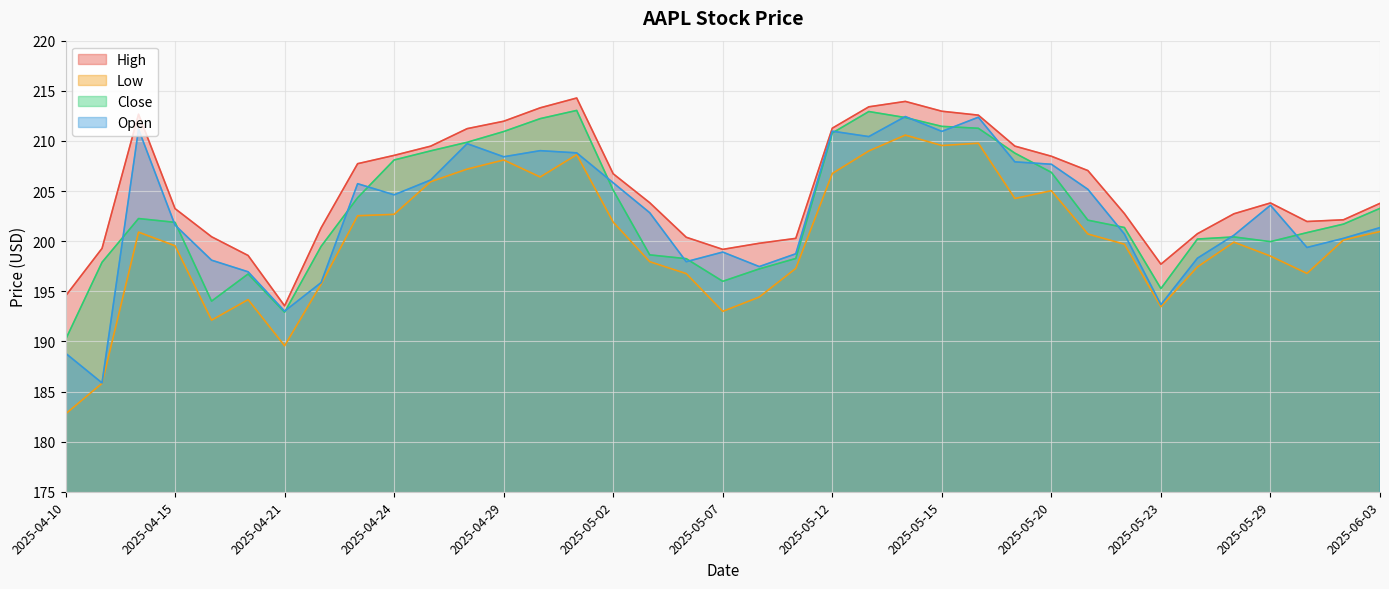

What value does the High series have at 2025-05-27?

200.7